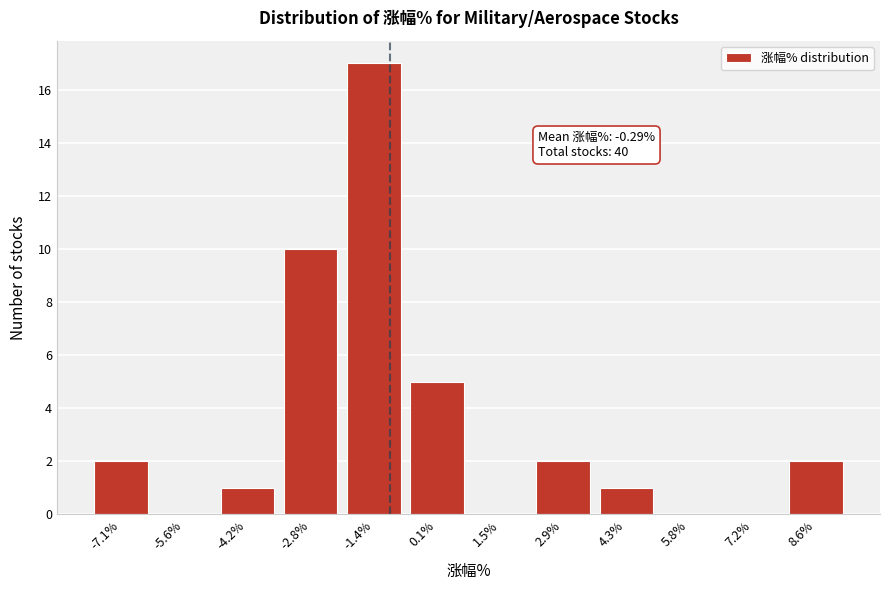

Reading left to right, what are all the values shown in this chart?

-7.1%=2	-5.6%=0	-4.2%=1	-2.8%=10	-1.4%=17	0.1%=5	1.5%=0	2.9%=2	4.3%=1	5.8%=0	7.2%=0	8.6%=2